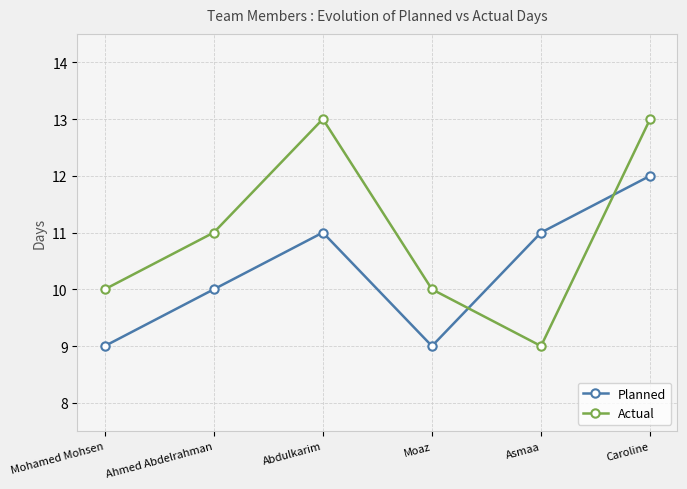

Count the Actual values in the range 10 to 13.

5